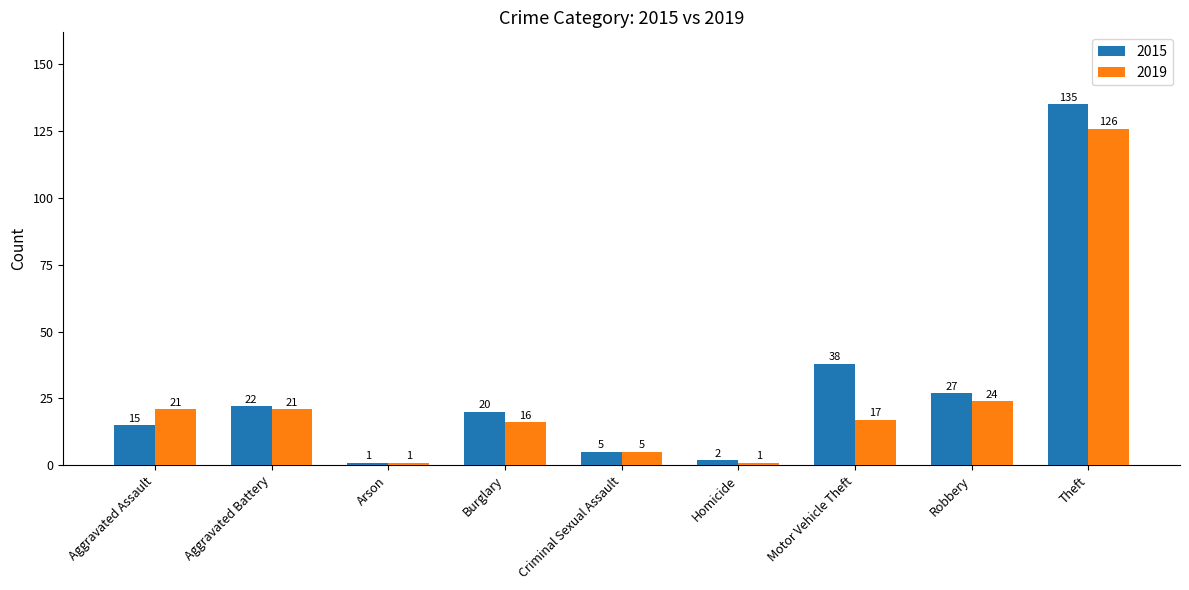

What is the smallest value displayed?

1